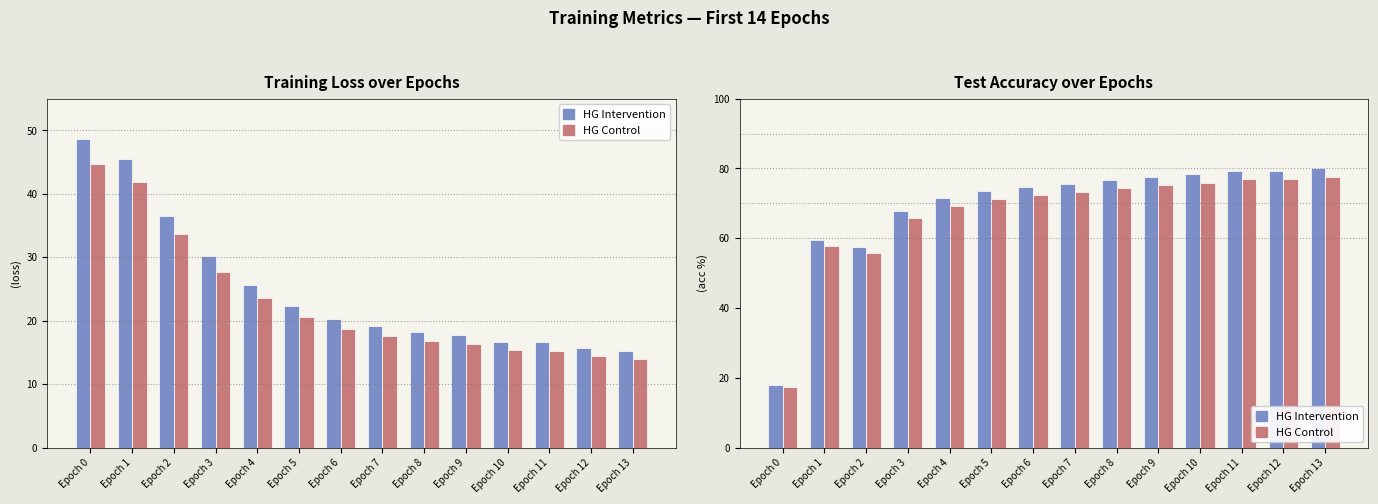

Where does the test_acc (alt) series first go above 73?

Epoch 7